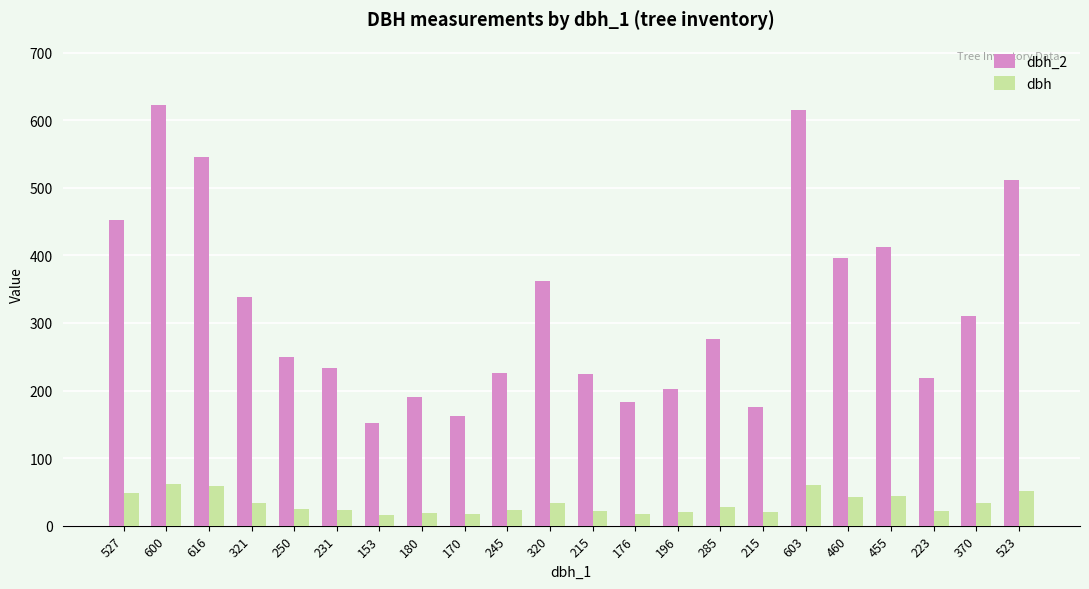

Which series has the widest spread of values?

dbh_2